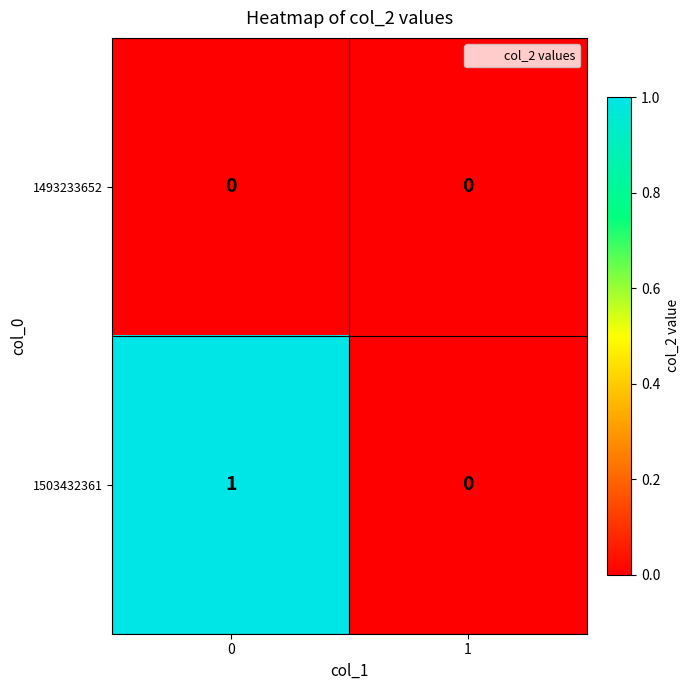

Reading left to right, transcribe all the data shown in this chart.

1493233652: 0=0	1=0
1503432361: 0=1	1=0